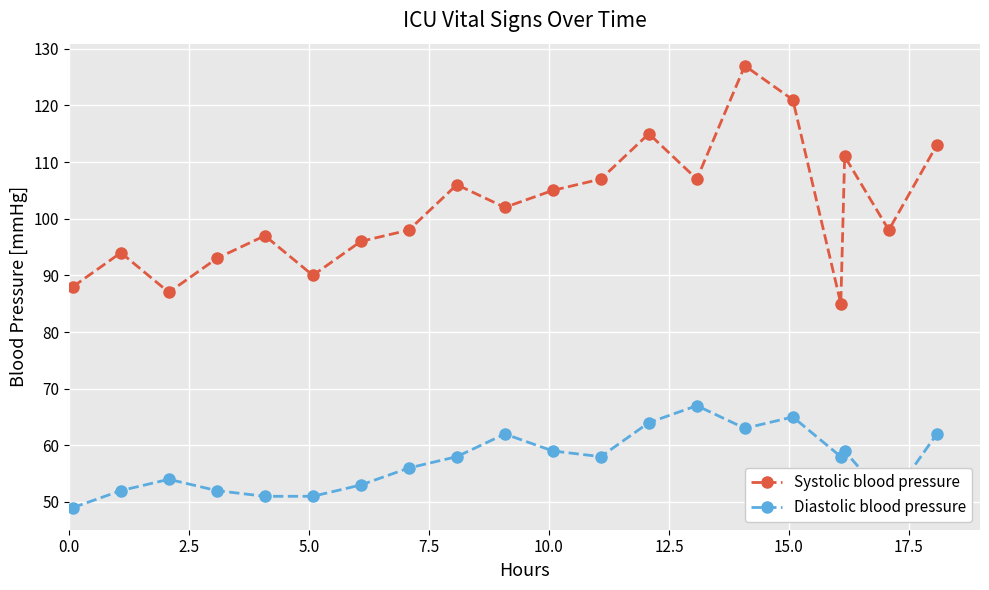

List the series in order of their peak value, highest first.

Systolic blood pressure, Diastolic blood pressure